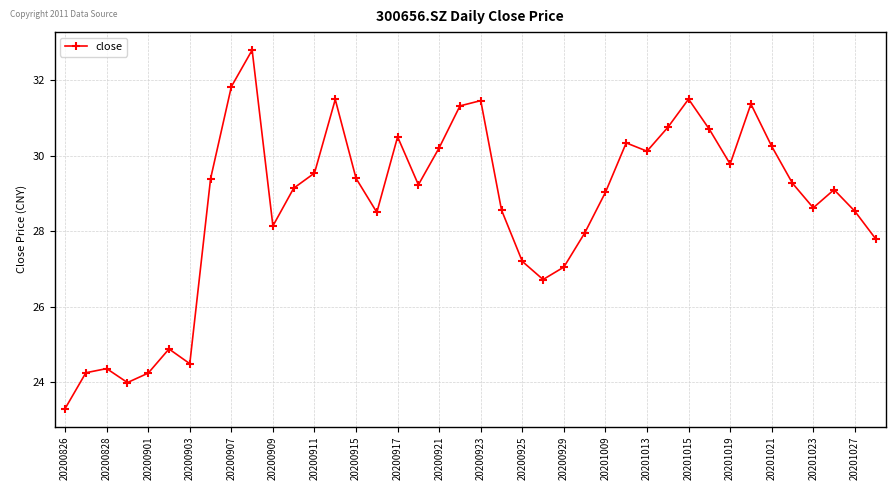

What is the minimum value shown in the chart?

23.3